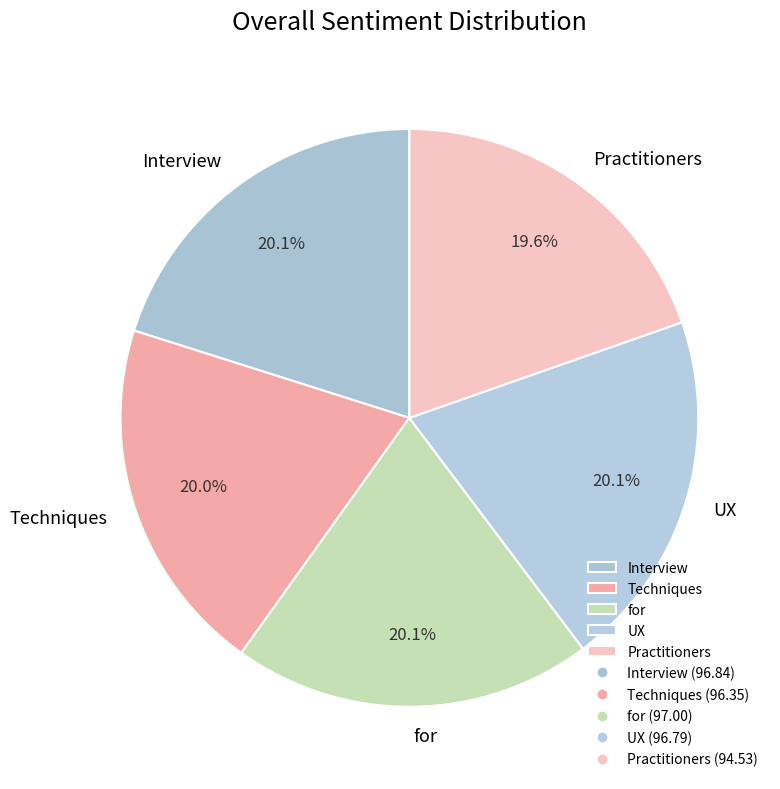

What is the total percentage of Techniques and Interview?

40.1%